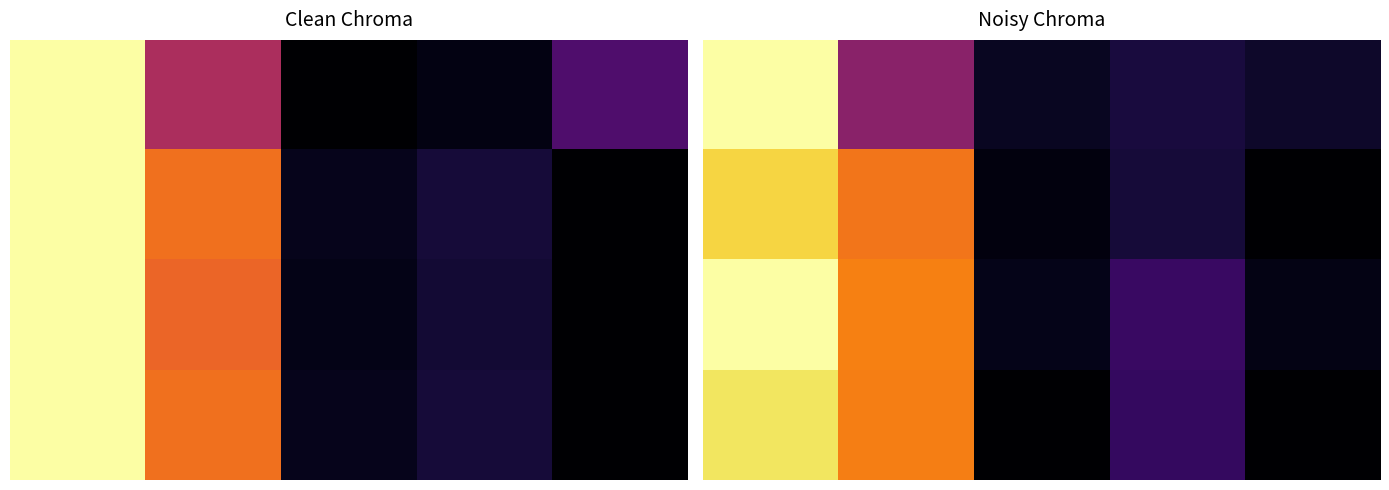

What is the average value of the 1.0 series?

0.3